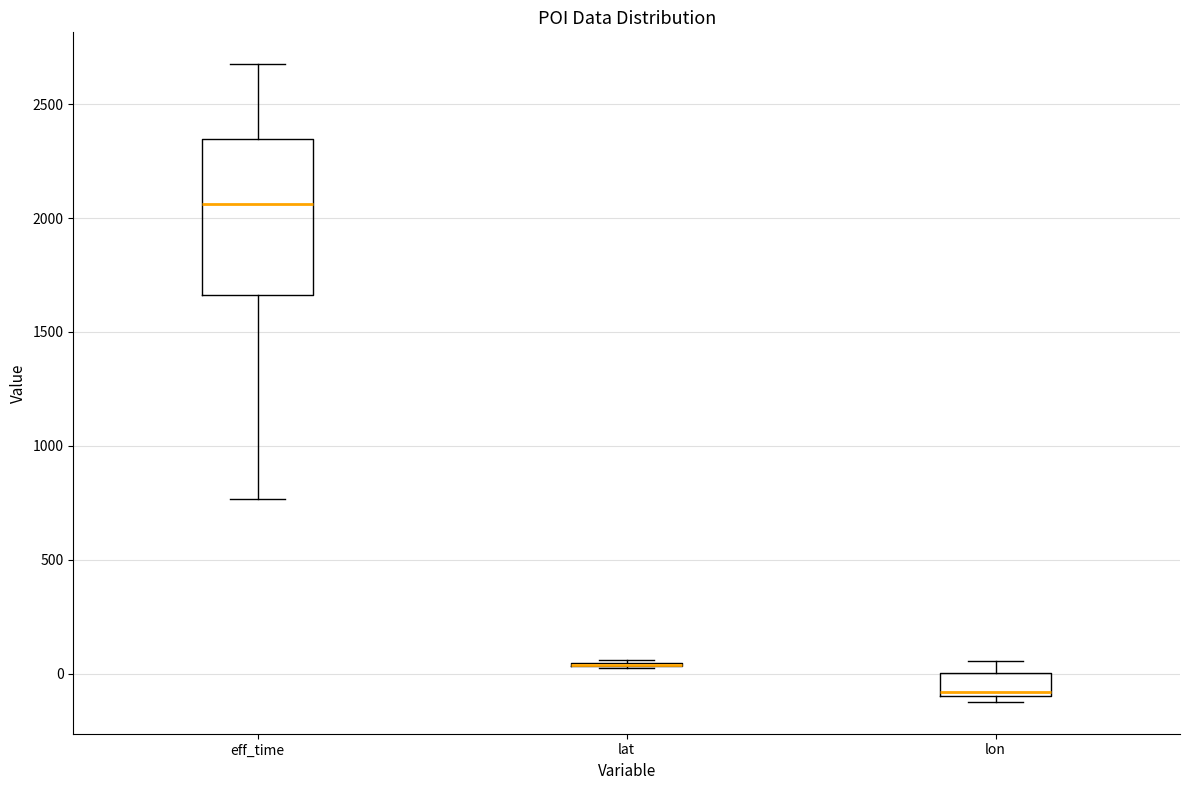

Reading left to right, read every box against the y-axis: the position of its median line, the range the box covers, and the ends of its whiskers. The values are not printed on the chart, so give them approximately, as read against the axis.

eff_time: median 2050, box 1650 to 2350, whiskers 750 to 2700
lat: box collapsed to a line at 50, whiskers 50 to 50
lon: median -100 (just above the box's lower edge), box -100 to 0, whiskers -100 (just below the box's lower edge) to 50